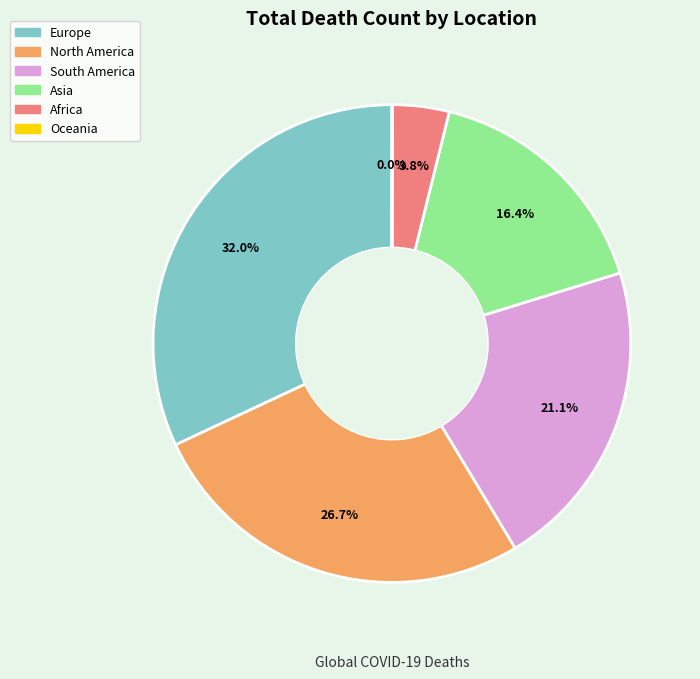

Approximately how many times larger is the value at Asia compared to North America?

0.6